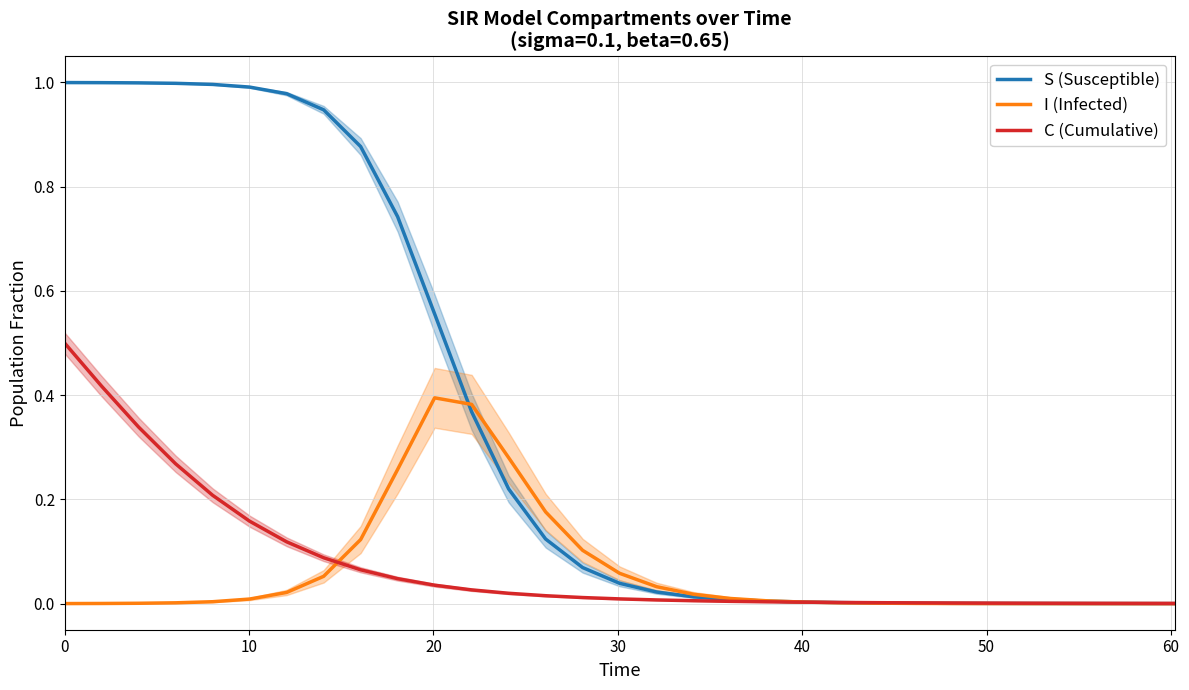

What is the highest value of the C (Cumulative) series?

0.5